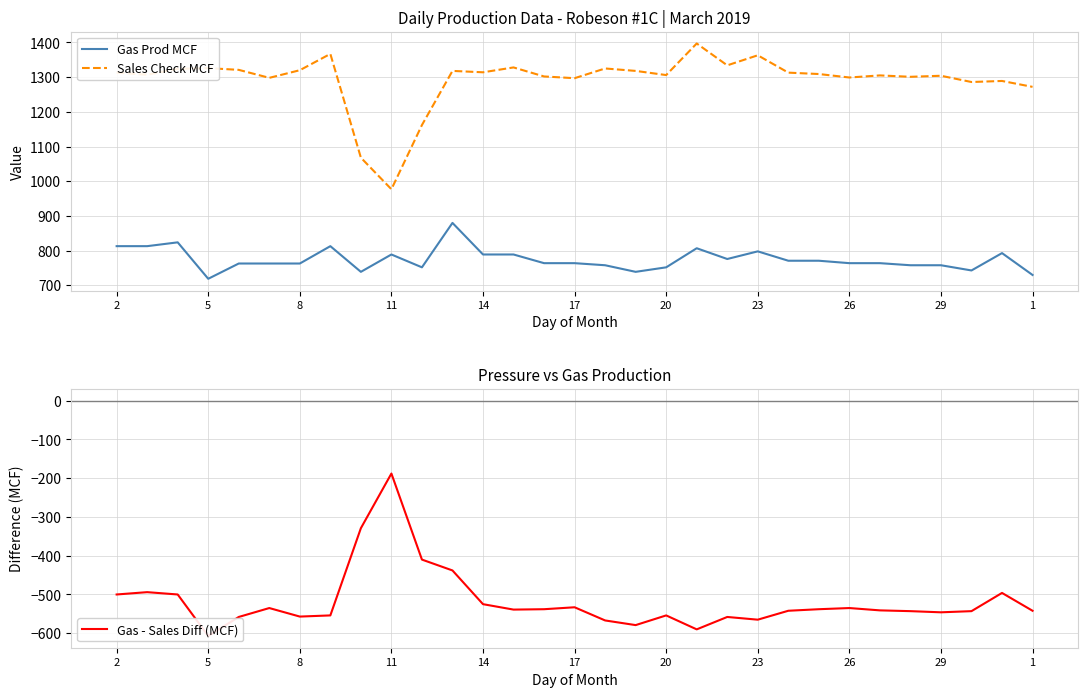

How many interior local peaks does the Gas - Sales Diff (MCF) series have?

8